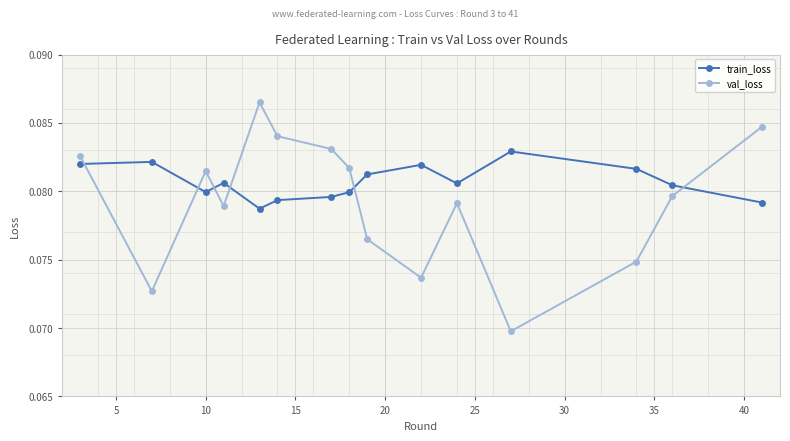

Which series has the largest total across all categories?

train_loss